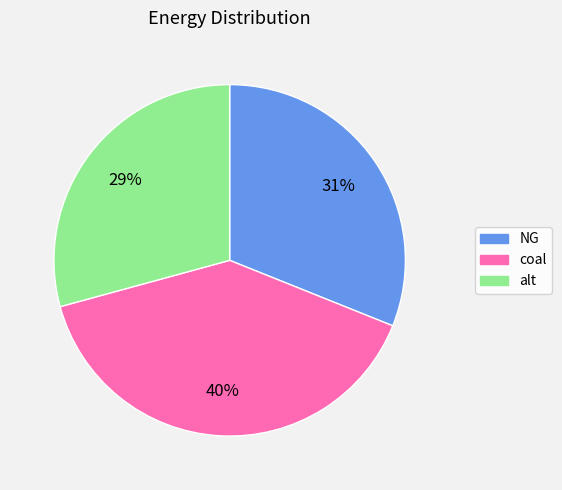

Do alt and coal together represent more than half of the pie?

Yes